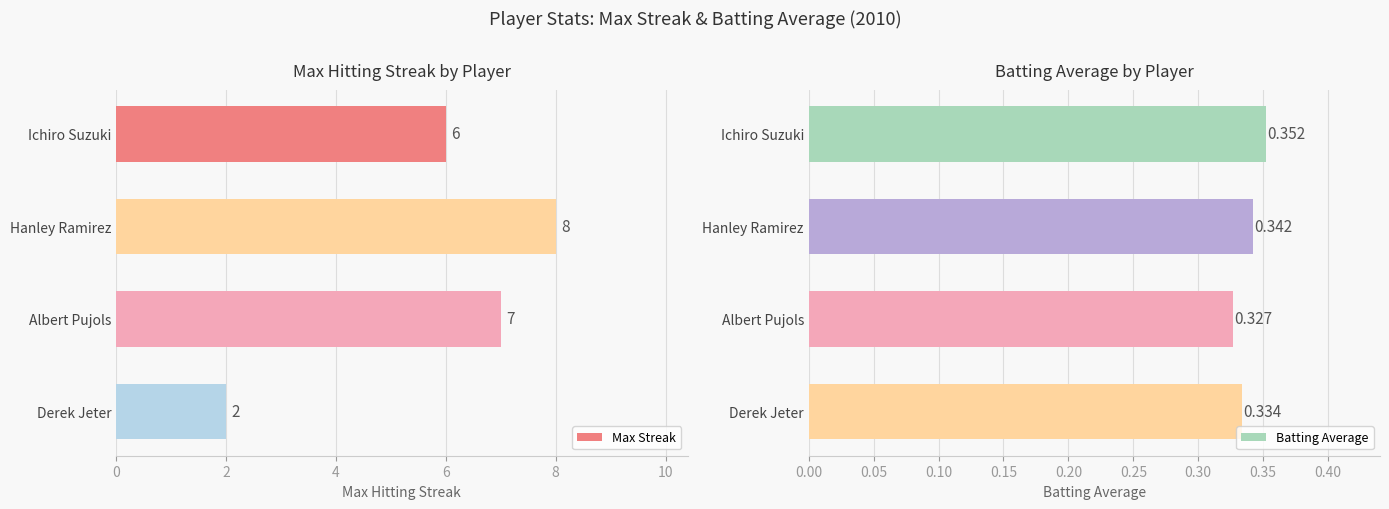

Read the Max Streak value at Ichiro Suzuki.

6